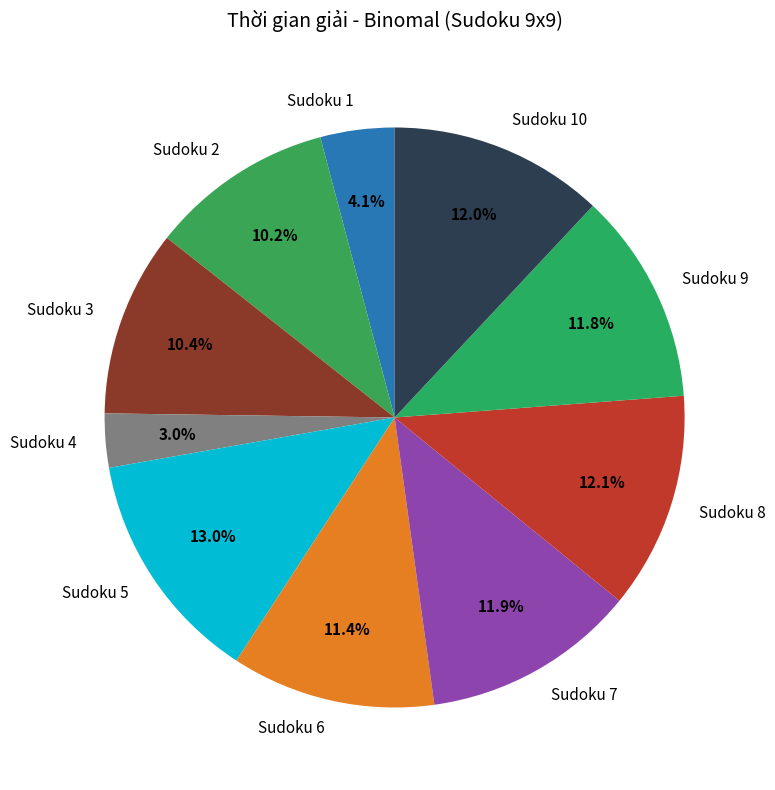

To the nearest percent, what is the average slice percentage?

10%